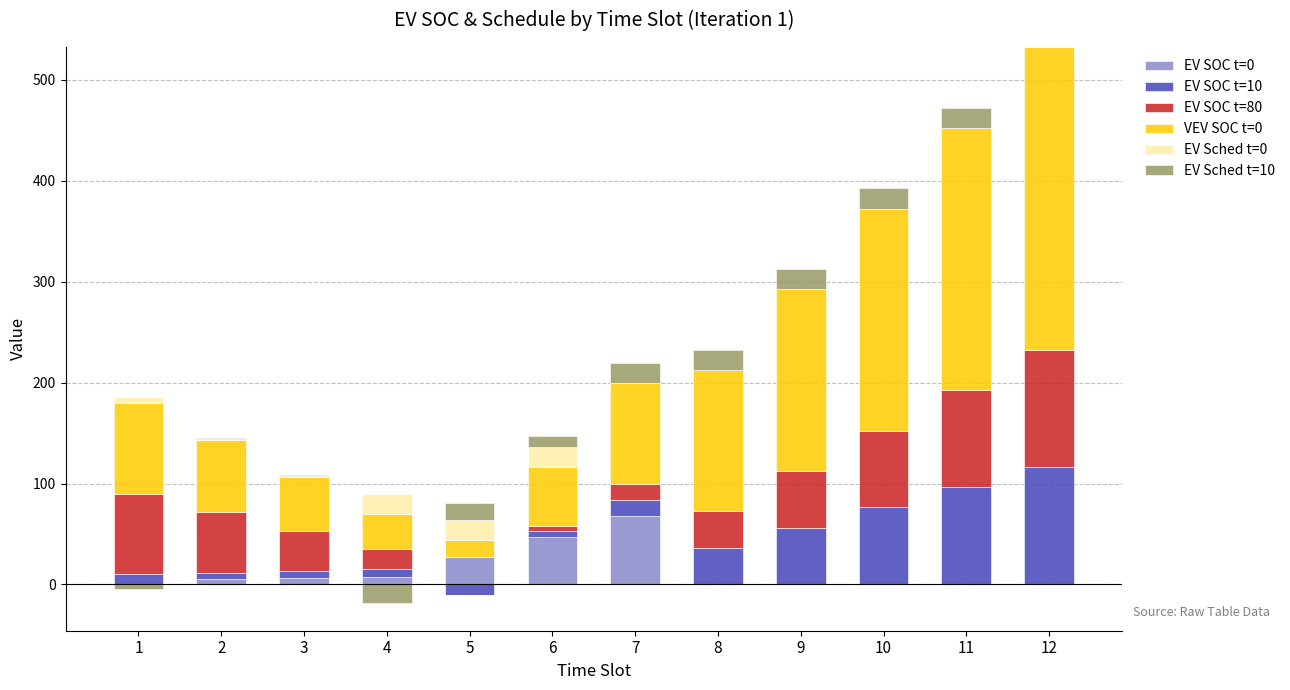

Which series has the widest spread of values?

VEV SOC t=0